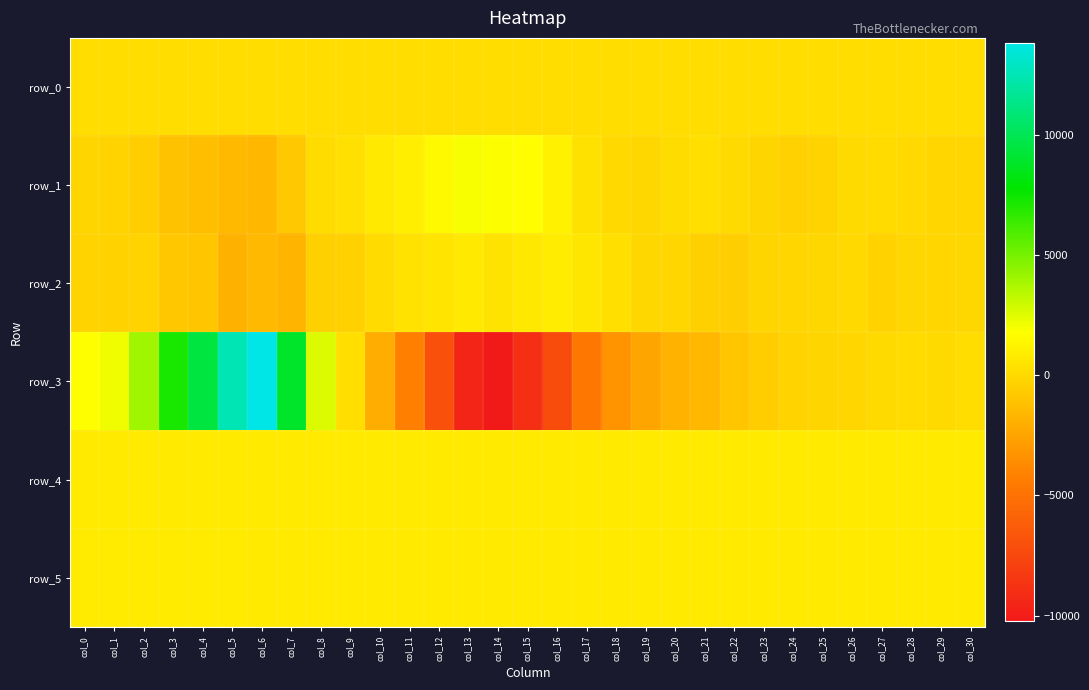

What is the greatest value displayed?

13792.0